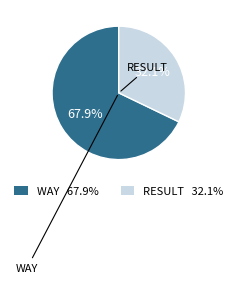

Rank the categories by value from highest to lowest.

WAY, RESULT